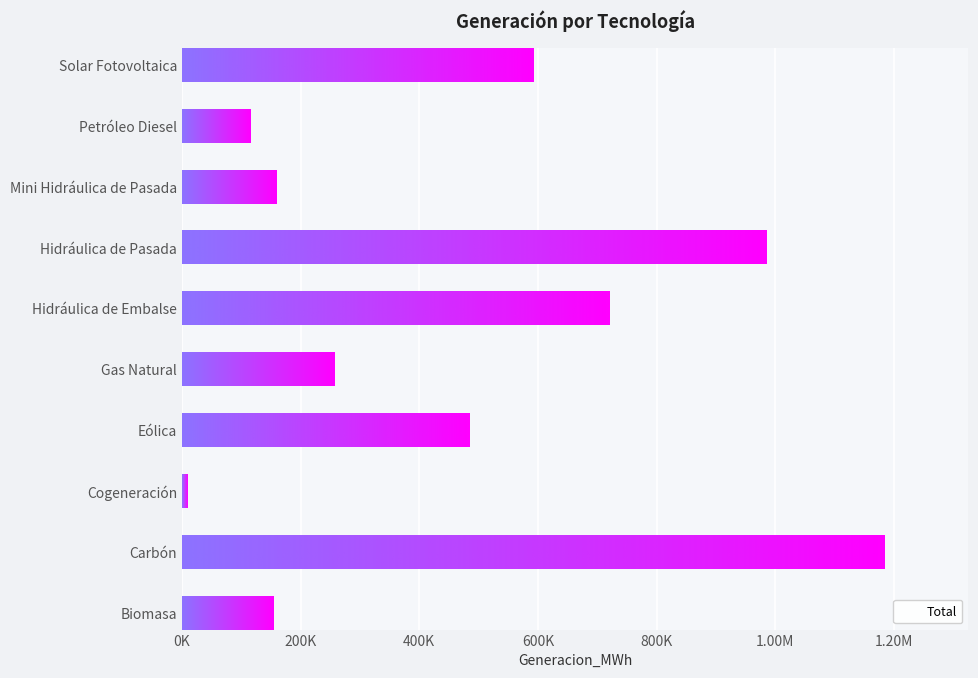

Which has a higher value, Petróleo Diesel or Mini Hidráulica de Pasada?

Mini Hidráulica de Pasada